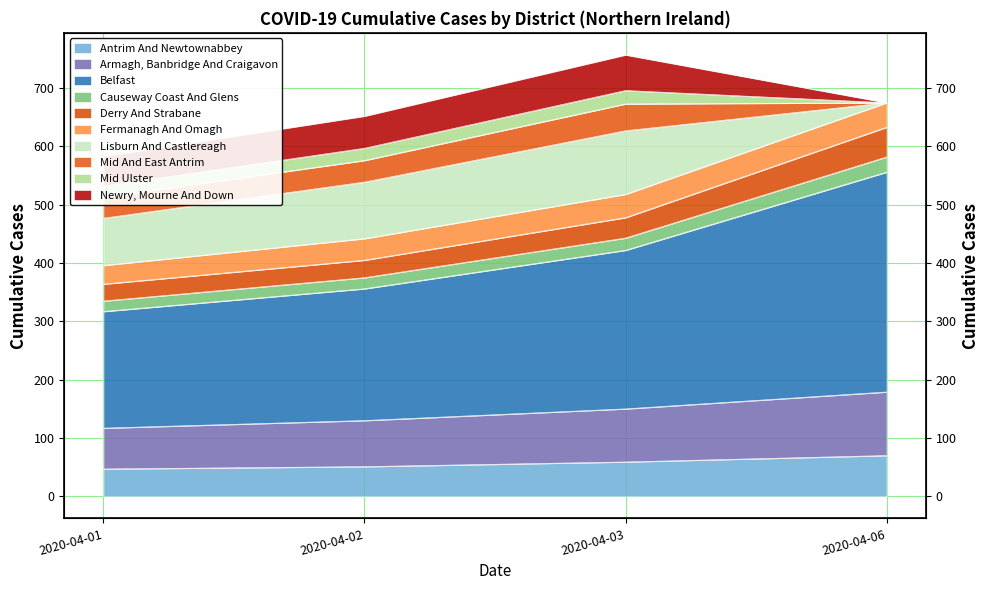

Where is Armagh, Banbridge And Craigavon nearest to the value 148?

2020-04-03